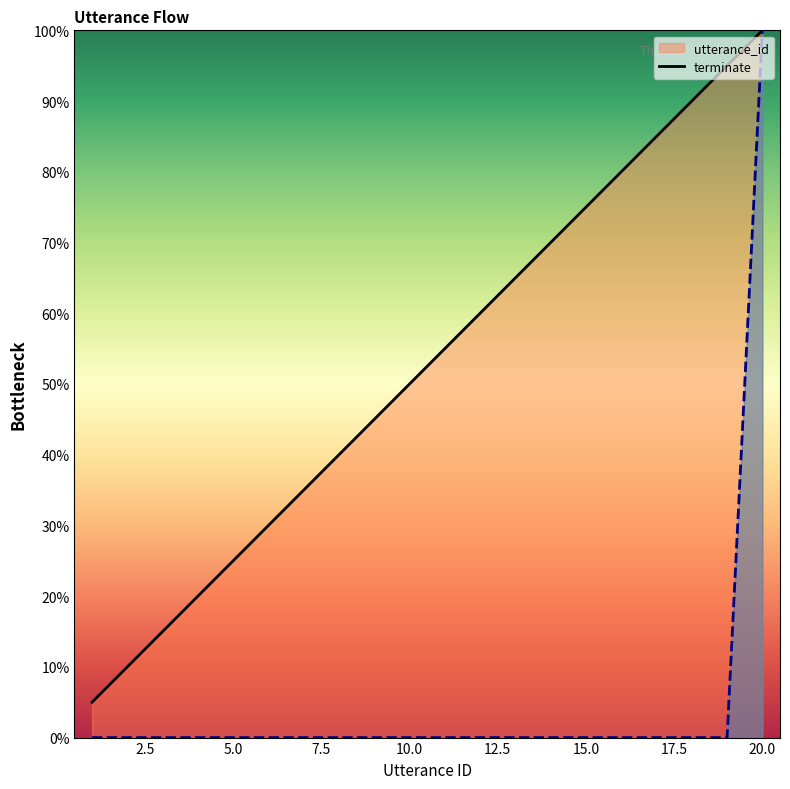

True or false: terminate and utterance_id cross at least once.

False